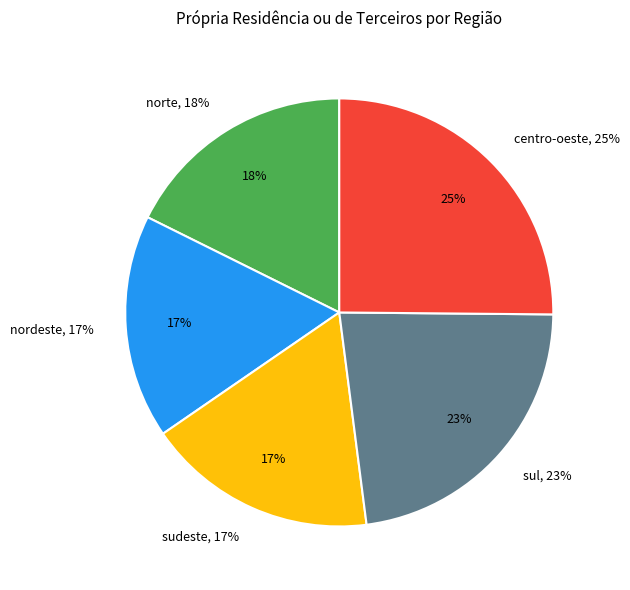

Rank the categories by value from lowest to highest.

nordeste, sudeste, norte, sul, centro-oeste